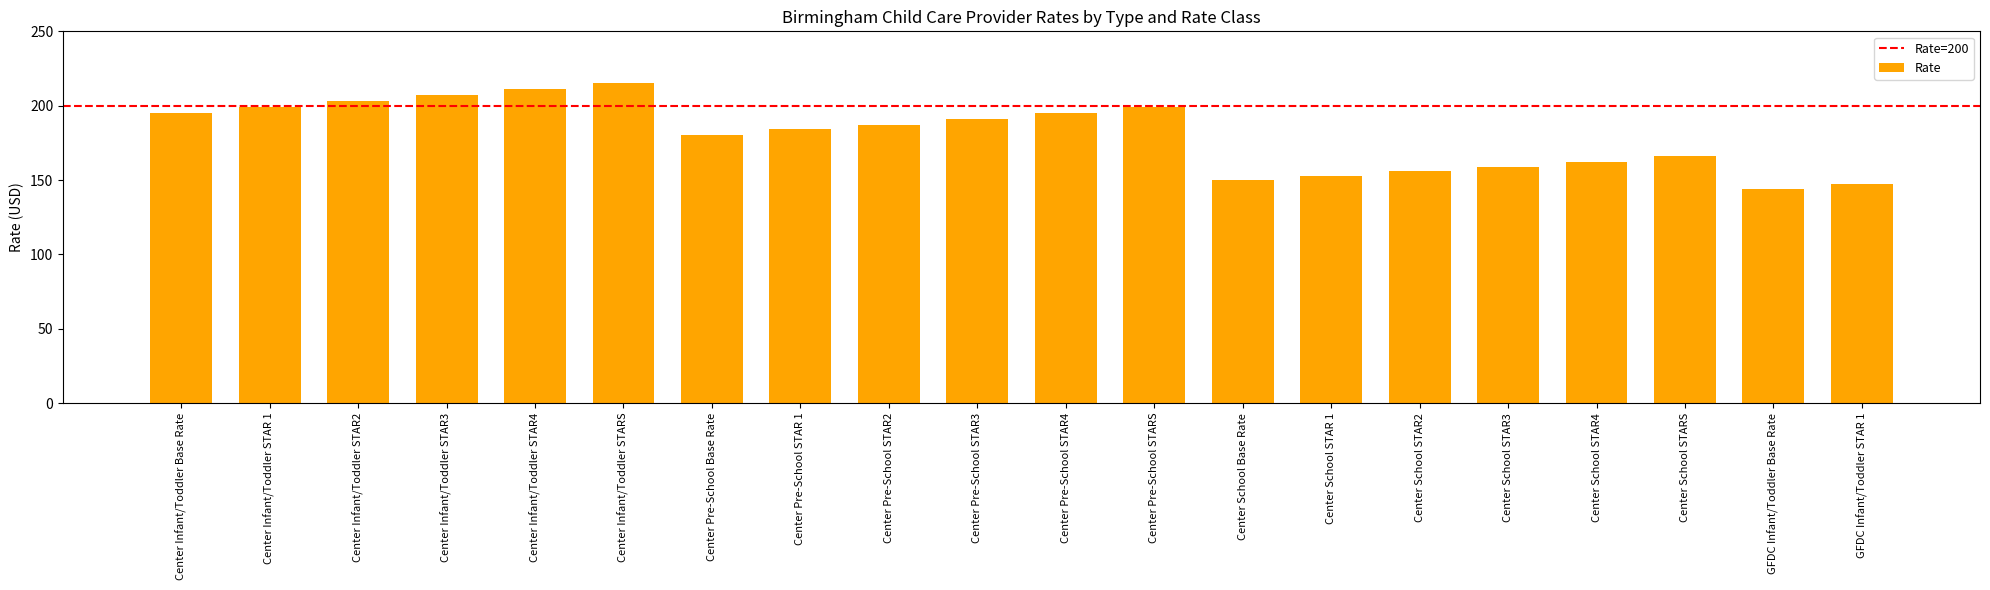

What is the sum of the values at Center Pre-School STAR 1 and Center Infant/Toddler STARS?

399